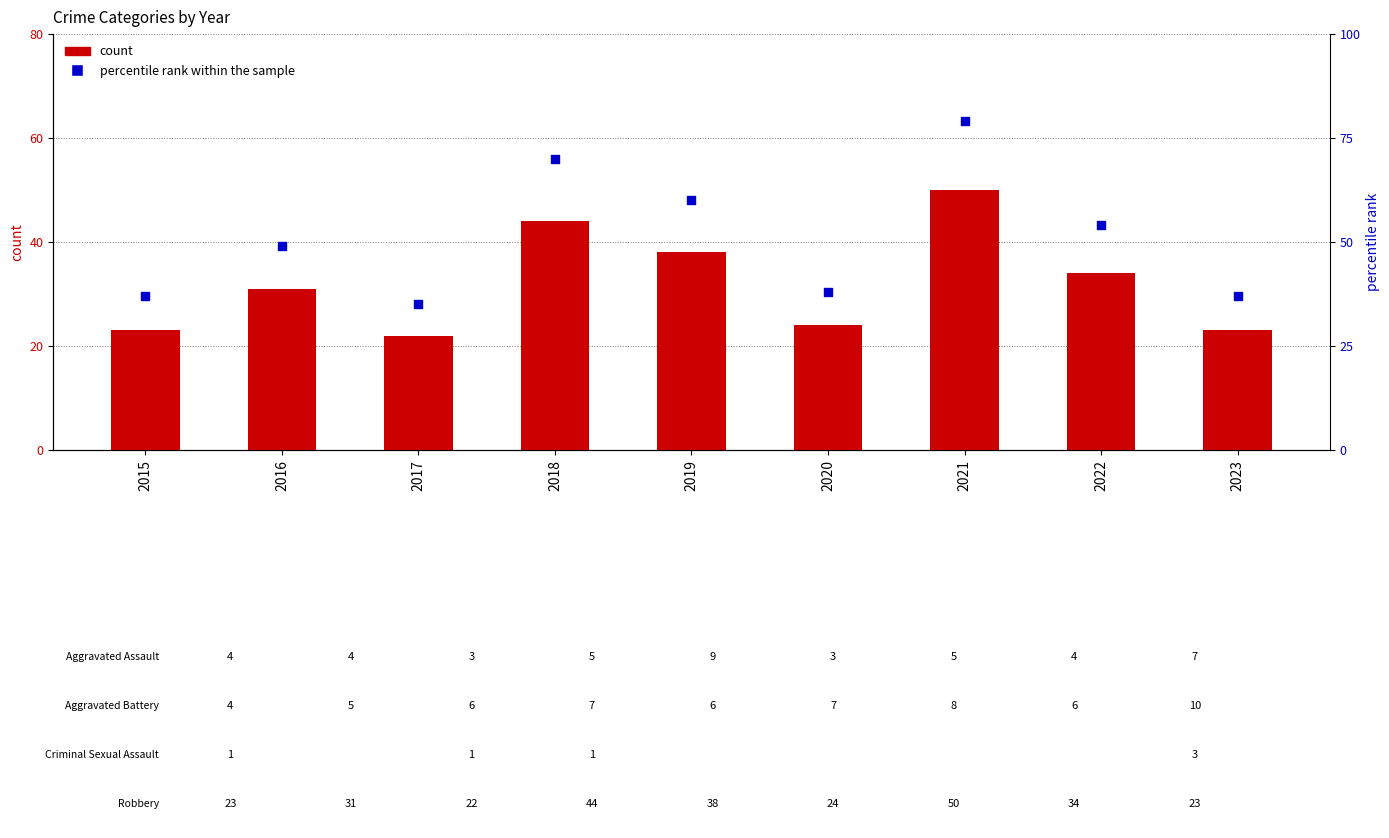

At which category is the sum across all series the highest?

2021